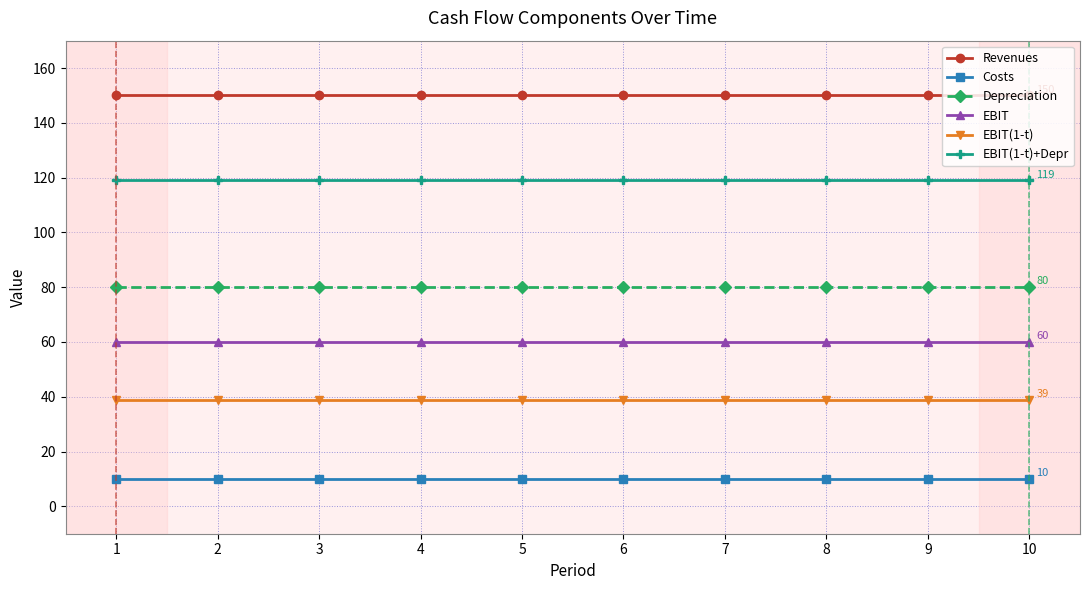

What is the spread (max minus min) of values at 3?

140